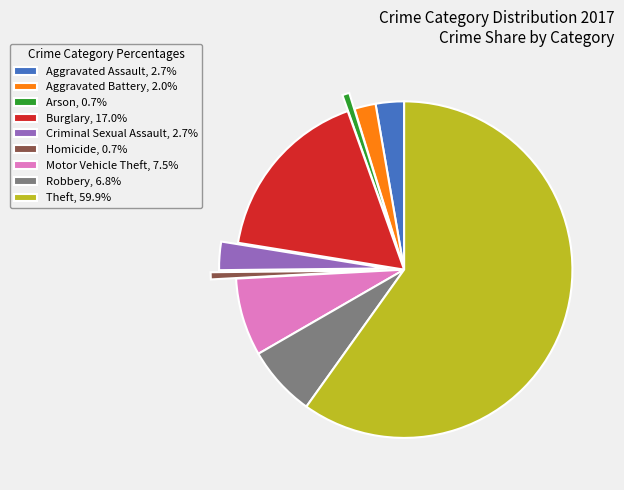

Is the sum of Burglary, 17.0% and Aggravated Assault, 2.7% greater than half?

No